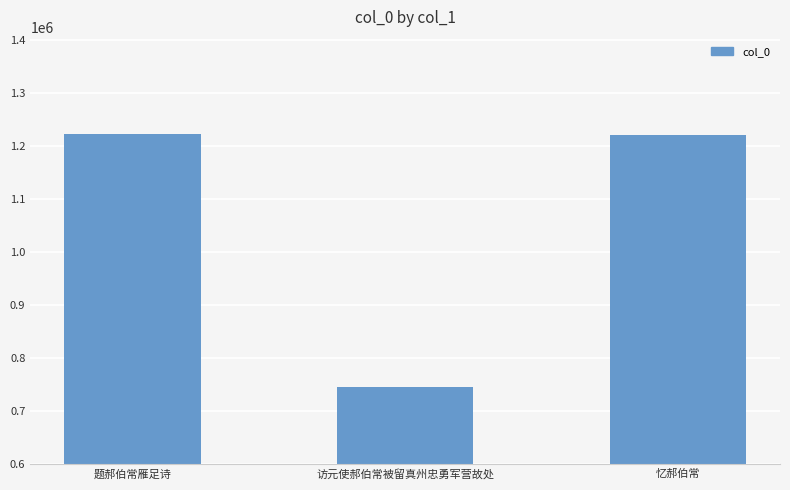

How many bars are there in total?

3